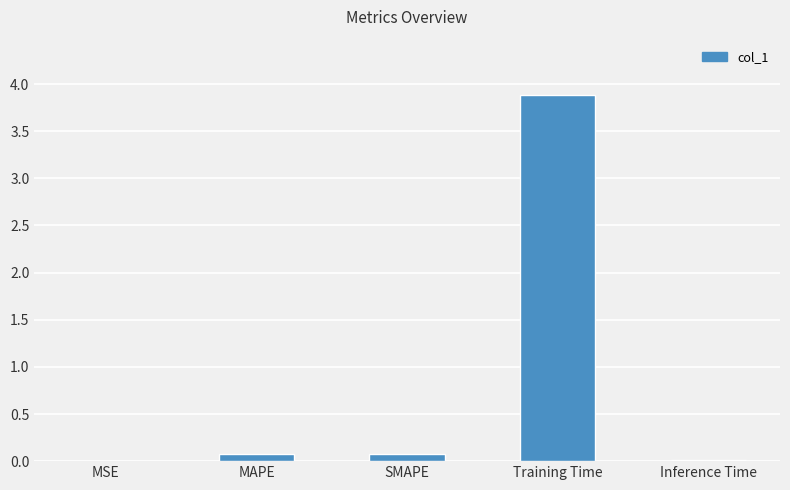

Which category has the highest value across all series?

Training Time